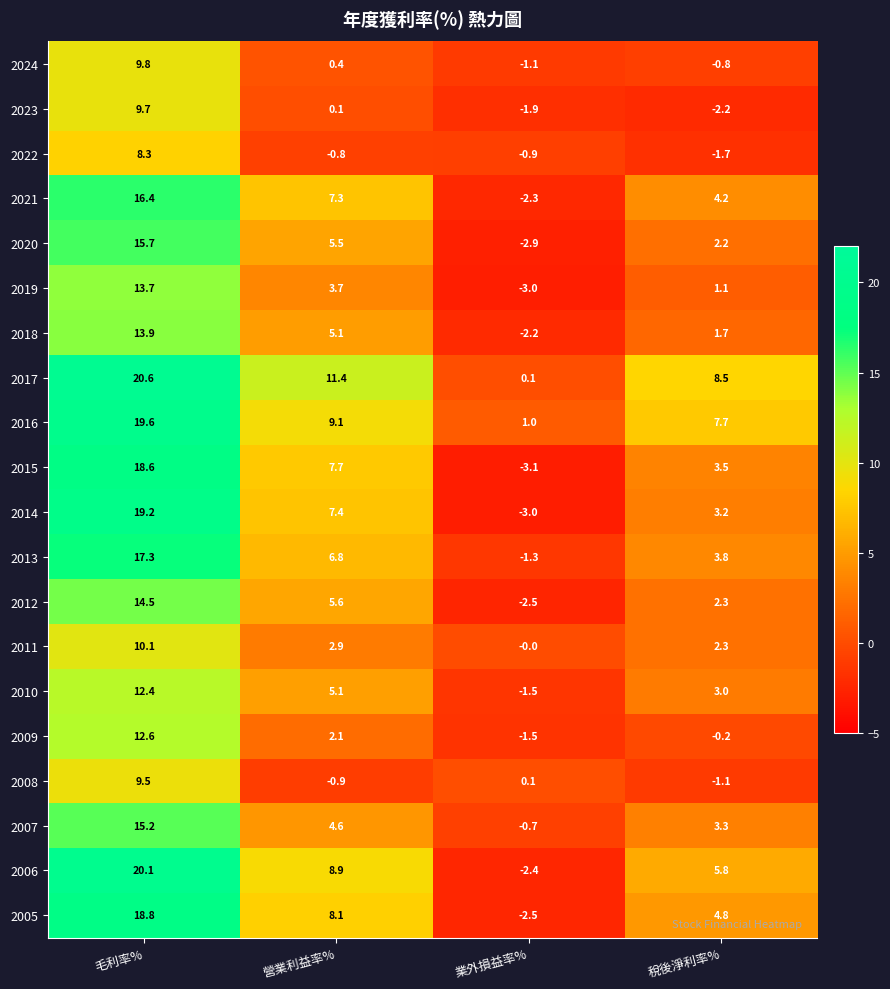

Which series has the largest range (max minus min)?

2006